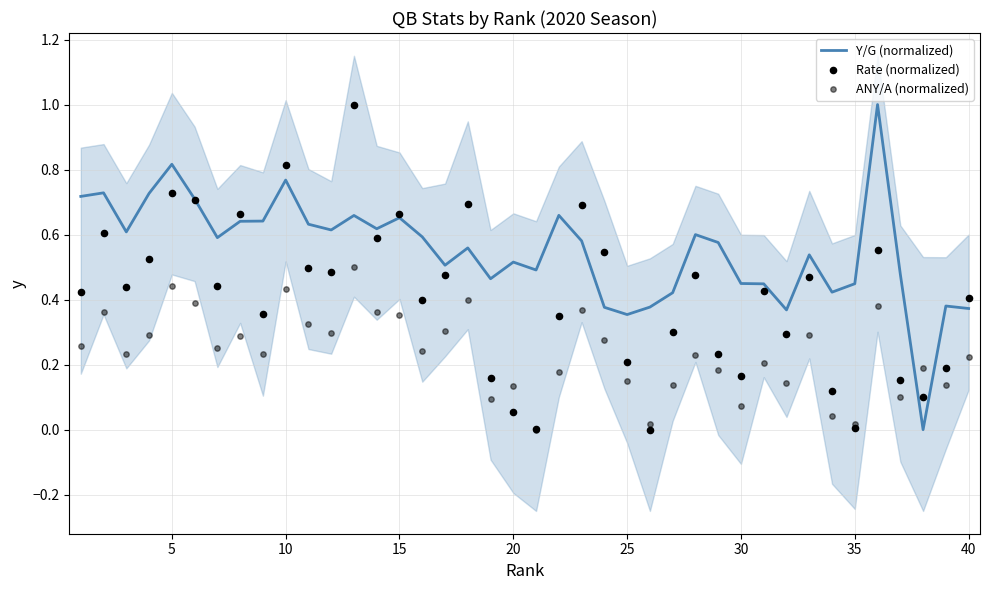

Is the value of Y/G (normalized) at 0 greater than the value of Rate (normalized) at 36?

Yes